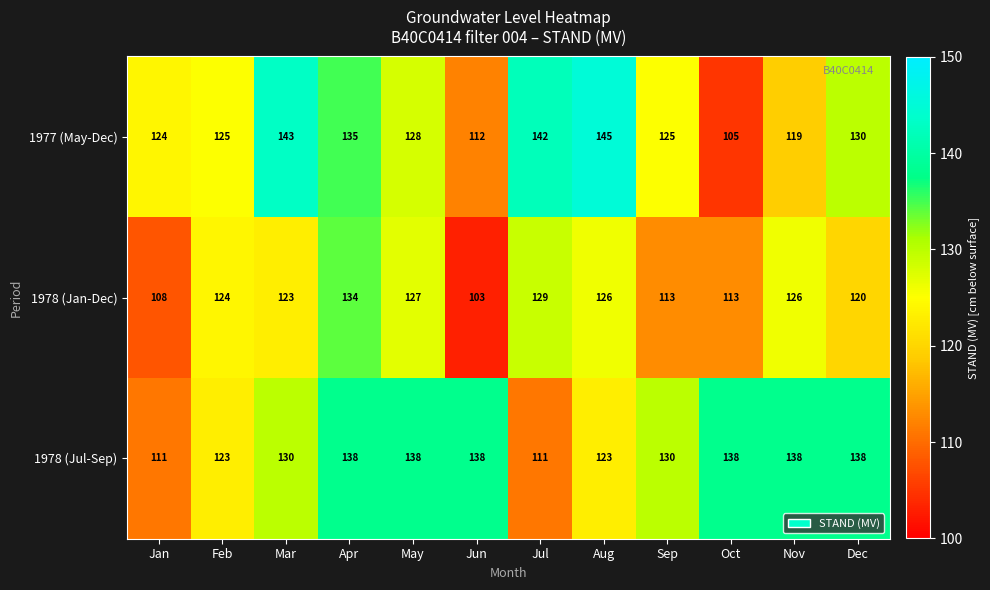

How many 1978 (Jul-Sep) values are between 123 and 138?

10